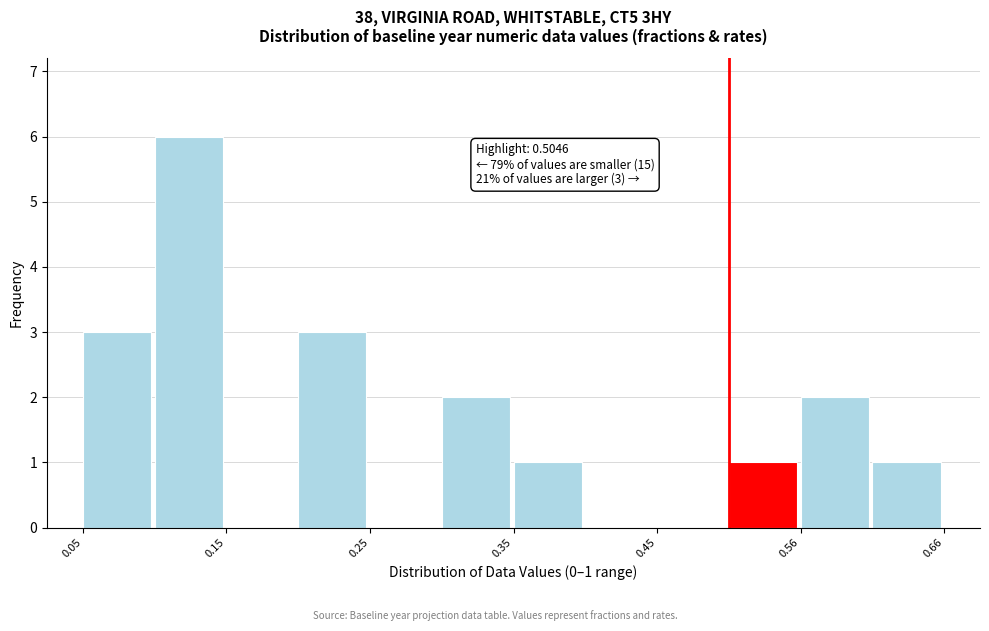

Around what value on the x-axis is the tallest bar? Give the approximate position of its centre, as read against the axis.

0.12